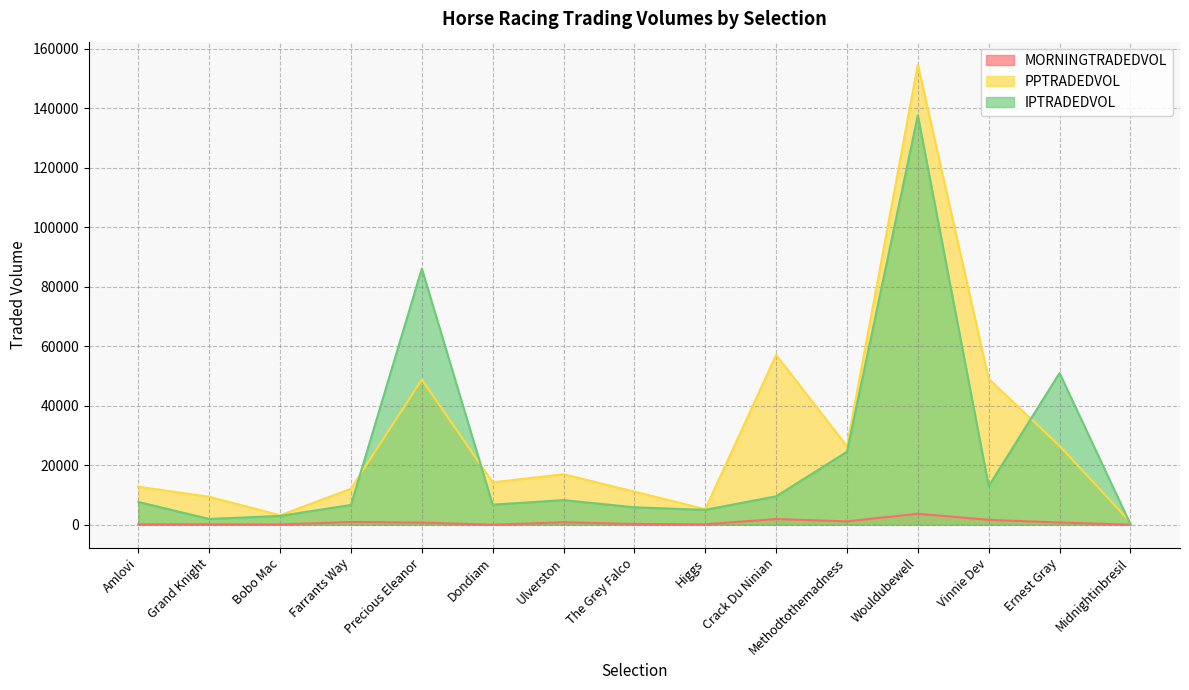

Does the chart display data point markers on the line(s)?

No